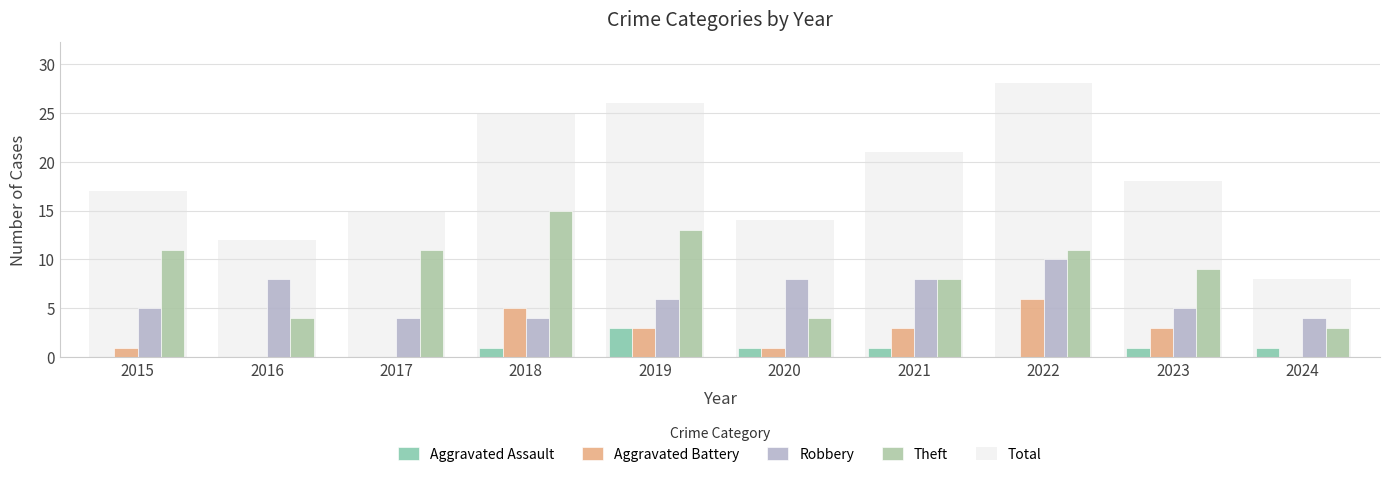

How many distinct data groups are displayed?

5